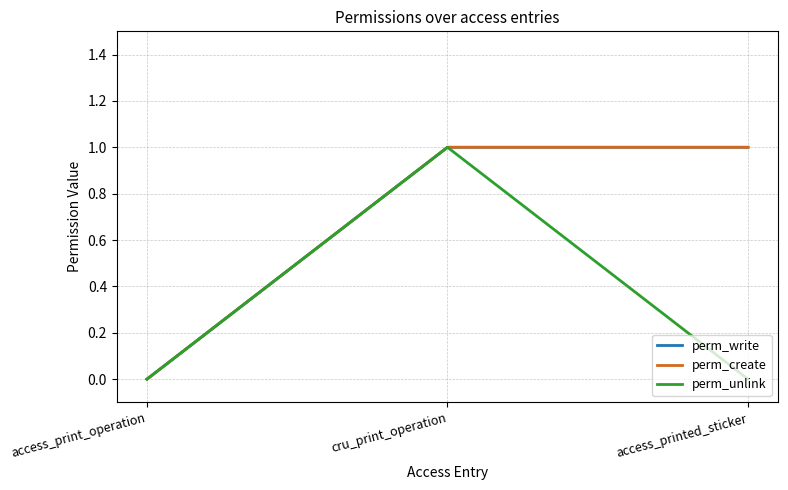

Is this an area chart (filled region under the line)?

No